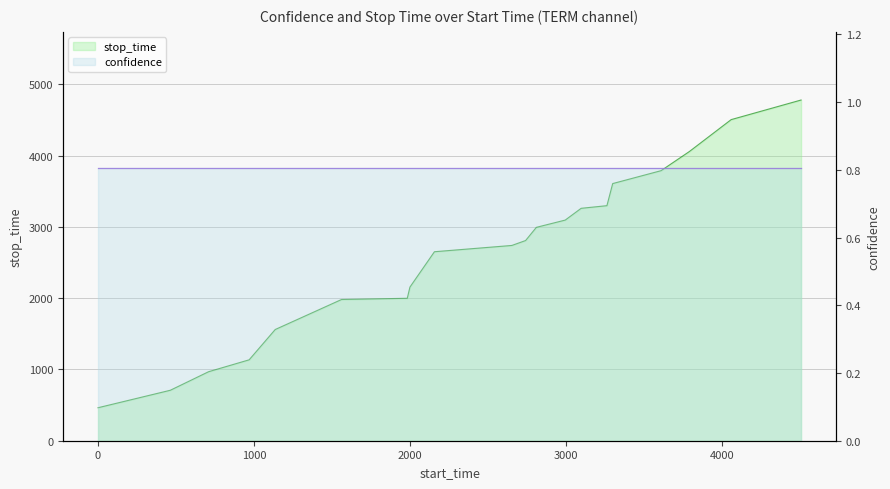

What is the value of the confidence point at the 1st from the left?

0.8